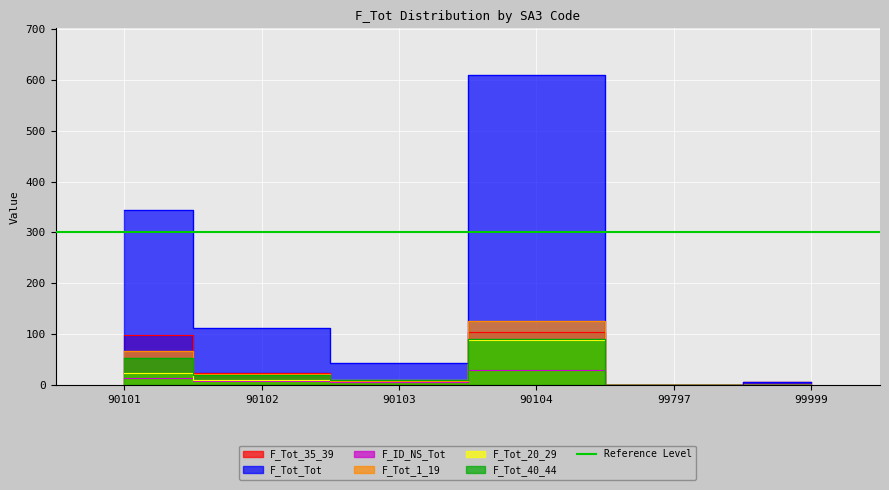

What are all the series names shown in the legend?

F_Tot_35_39, F_Tot_Tot, F_ID_NS_Tot, F_Tot_1_19, F_Tot_20_29, F_Tot_40_44